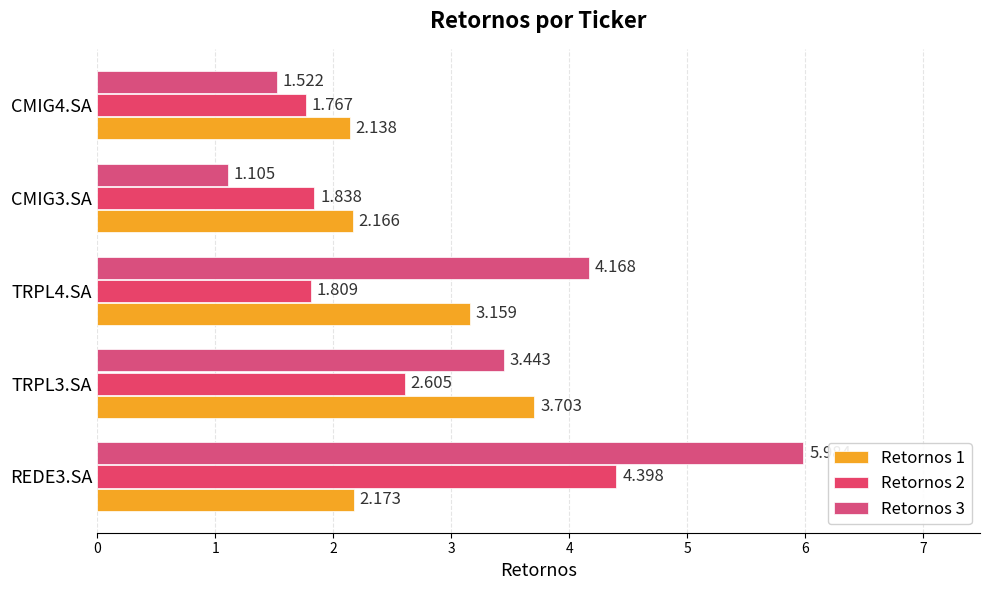

How many data points does each series have?

5